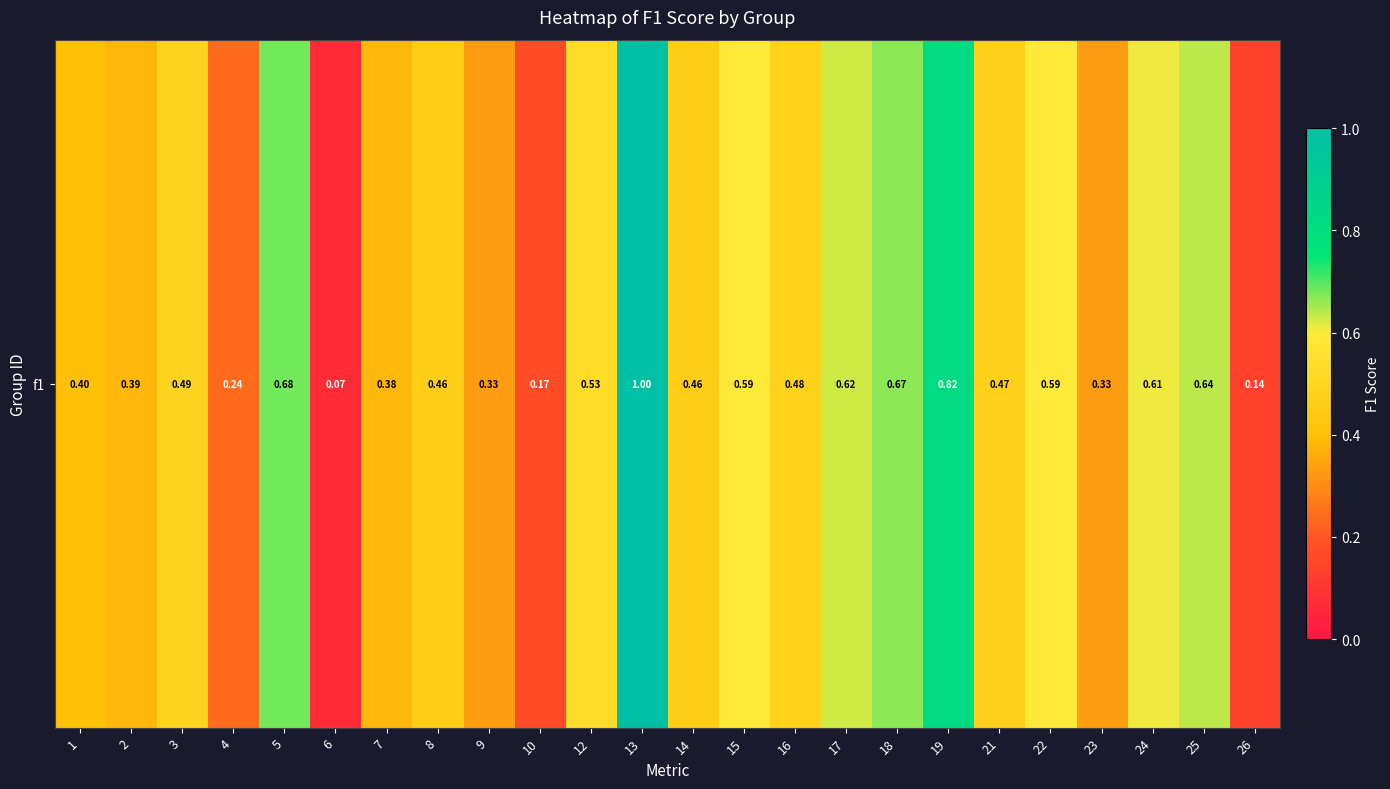

Is it true that the value at 16 is 0.5?

True